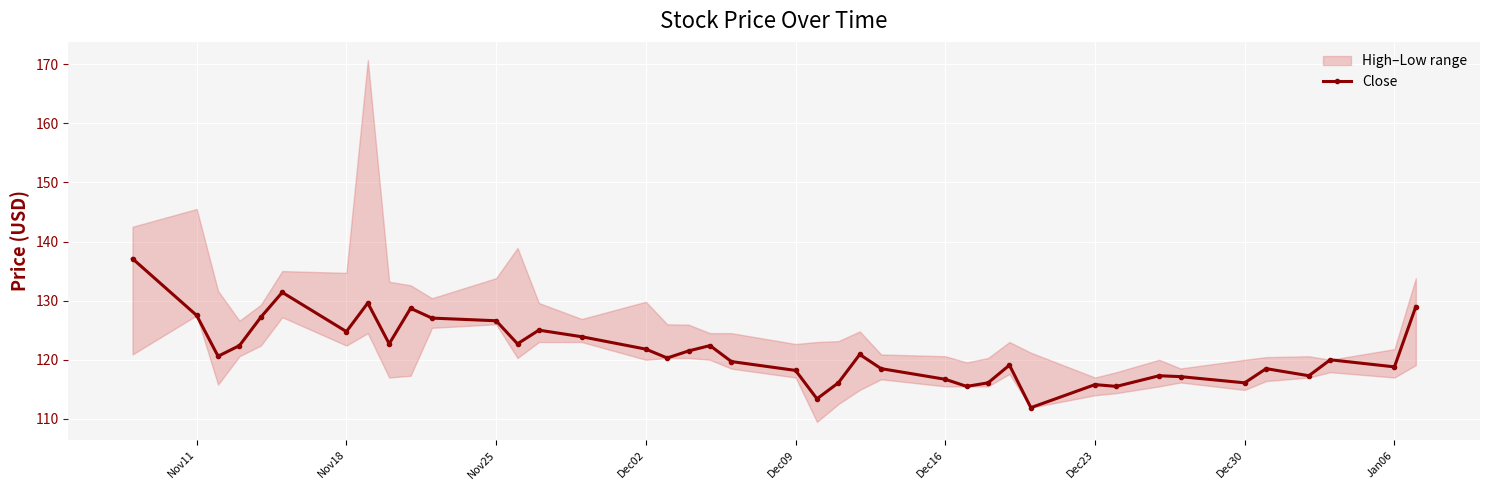

Is it true that Close equals 180.5 at Jan06?

False